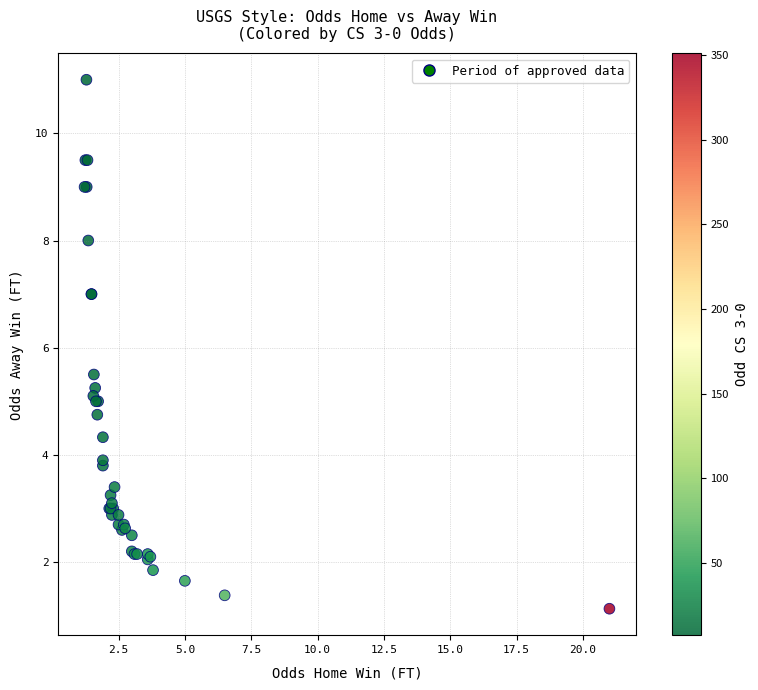

What Y value in the scatter plot is closest to 6?

5.5